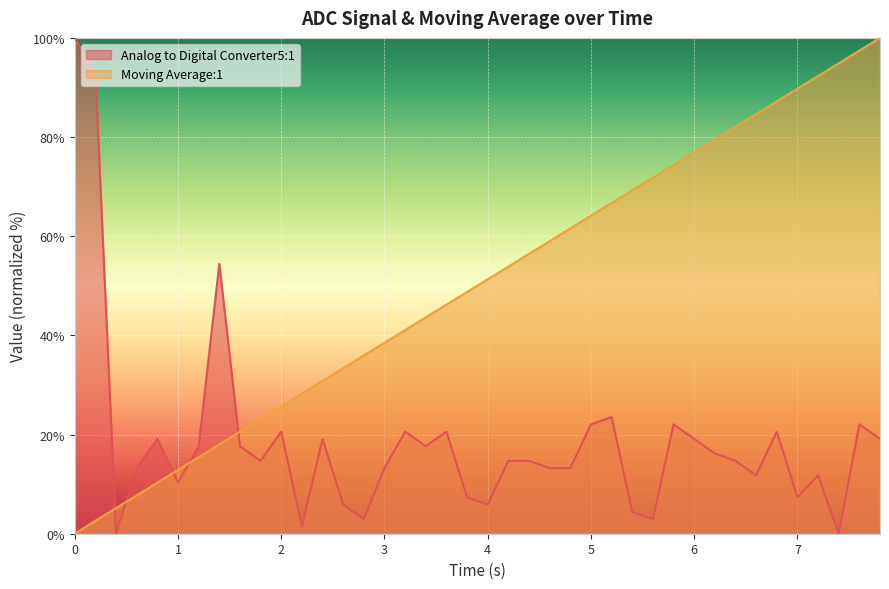

Which series has the largest range (max minus min)?

Analog to Digital Converter5:1